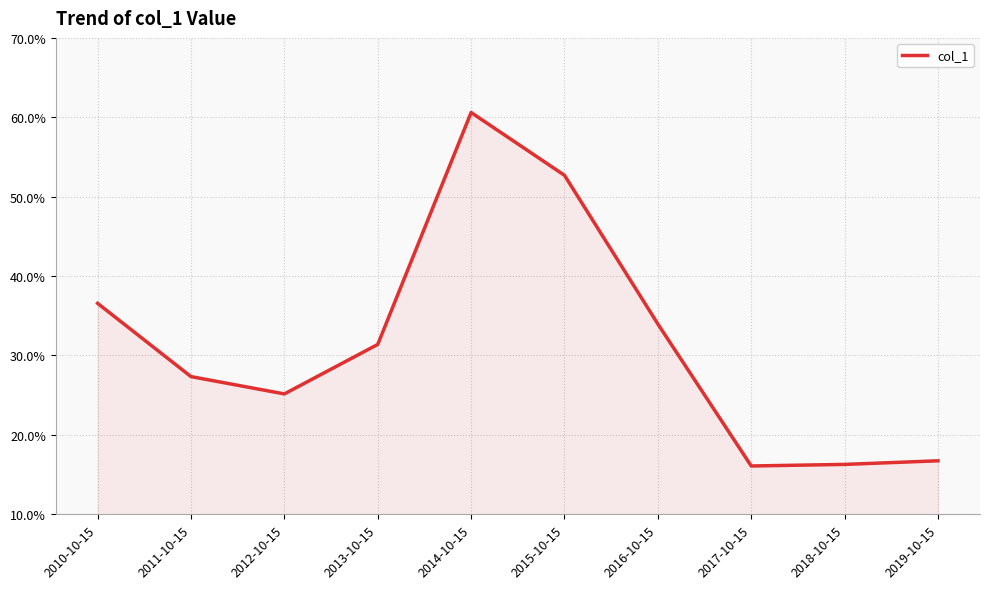

Which category has the highest value across all series?

2014-10-15